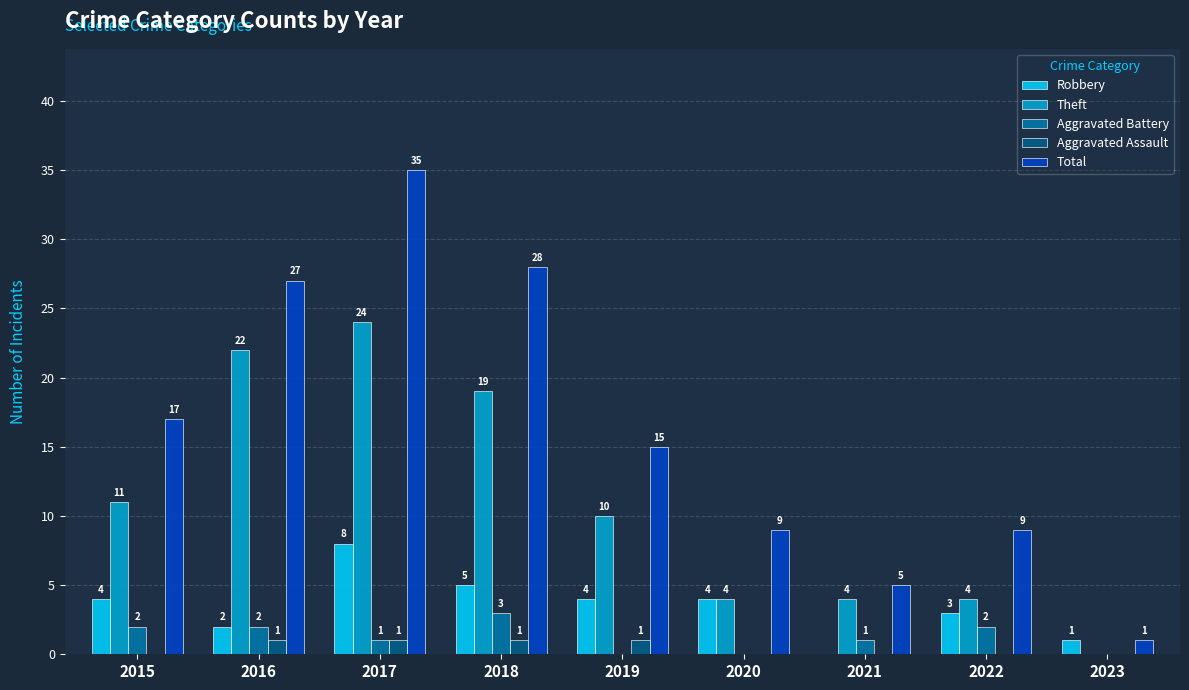

True or false: Robbery has a value of -5 at 2021.

False